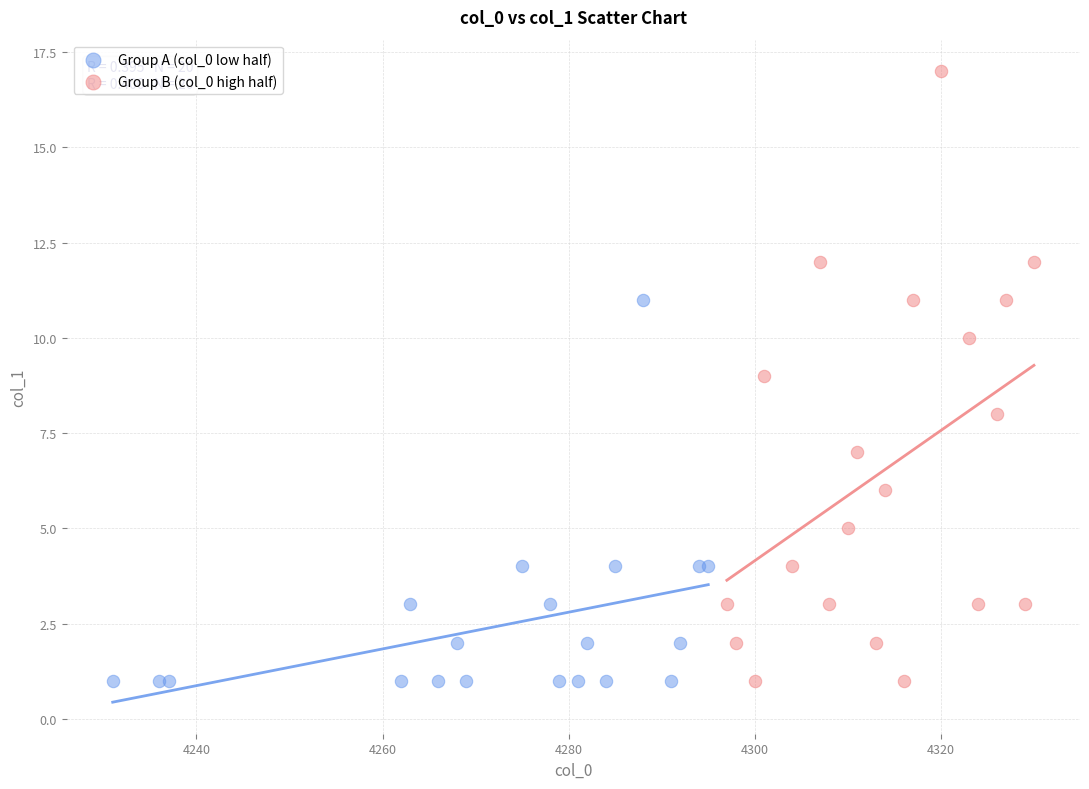

Which series has the widest spread of Y values?

Group B (col_0 high half)